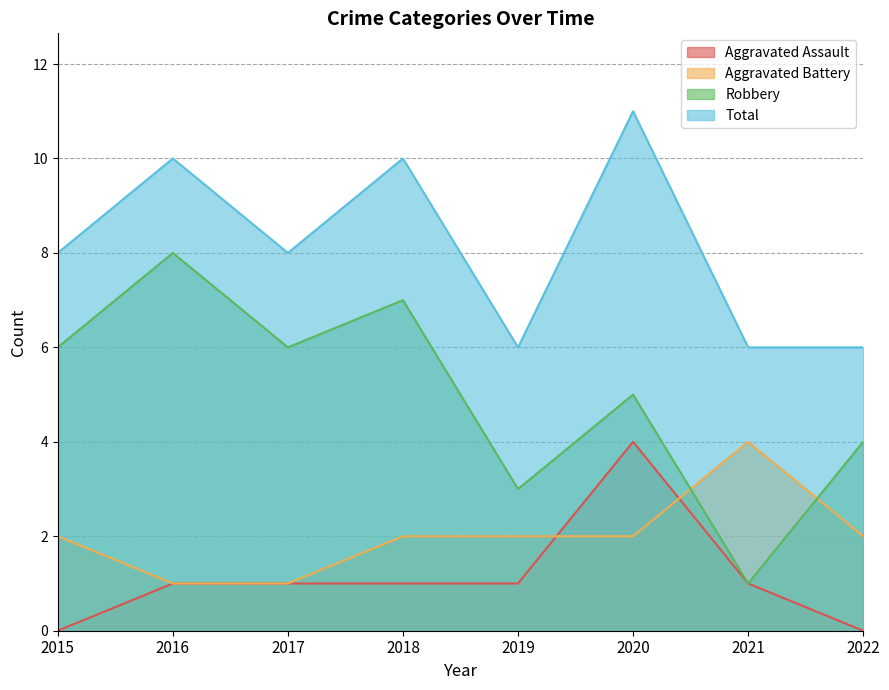

How many values in the Aggravated Battery series are below 2?

2